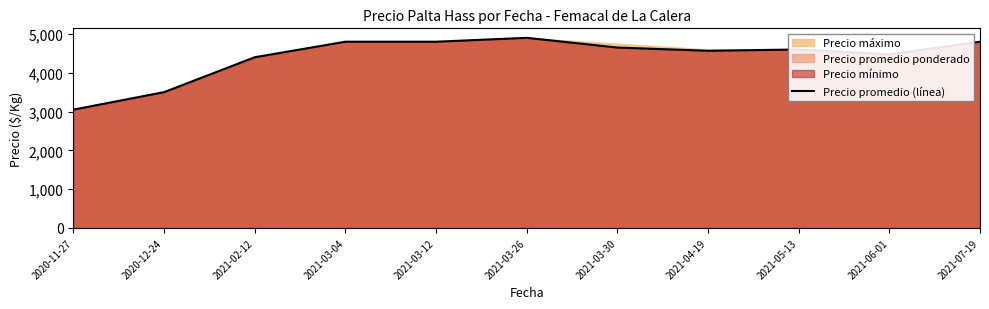

Reading right to left, transcribe all the data shown in this chart.

4800.0	4474.0	4600.0	4566.7	4650.0	4900.0	4800.0	4800.0	4400.0	3500.0	3050.0